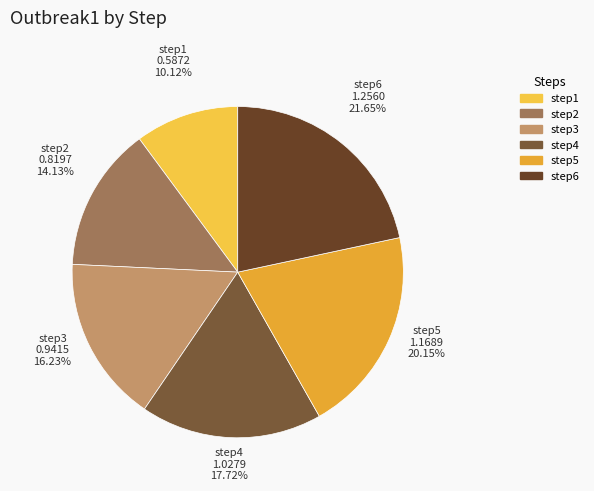

Do step3 and step2 together represent more than half of the pie?

No